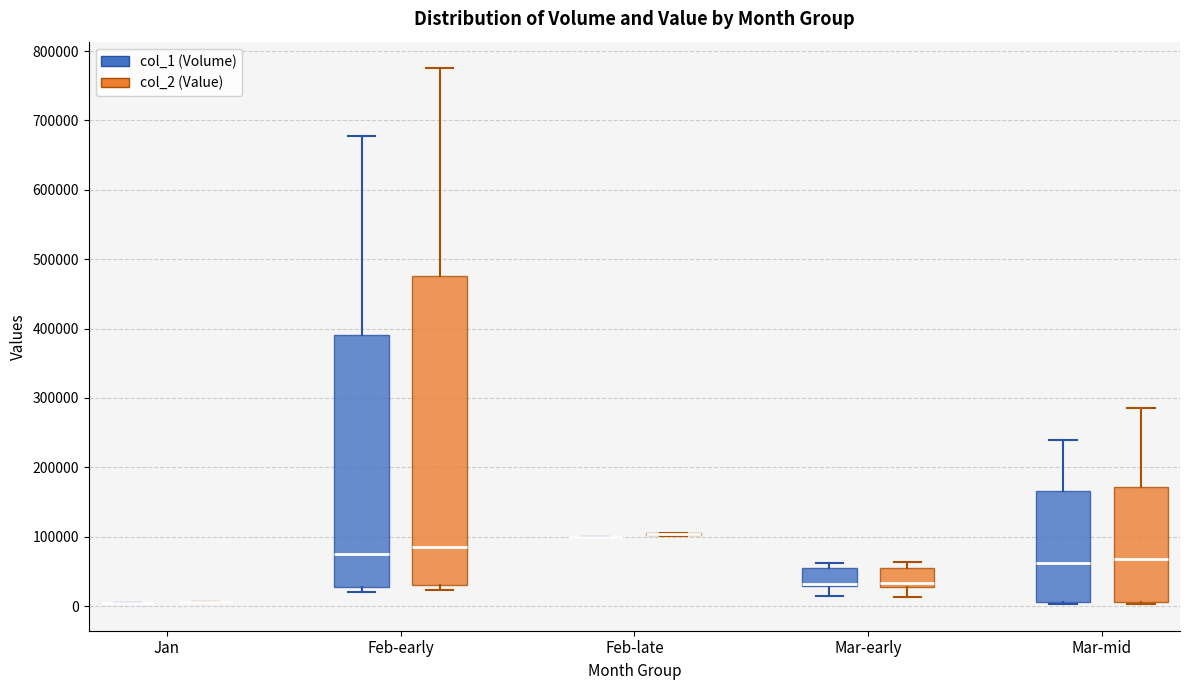

Where does the median line of the box for Feb-early (col_1 (Volume)) sit on the y-axis? The values are not printed on the chart, so give them approximately, as read against the axis.

70000